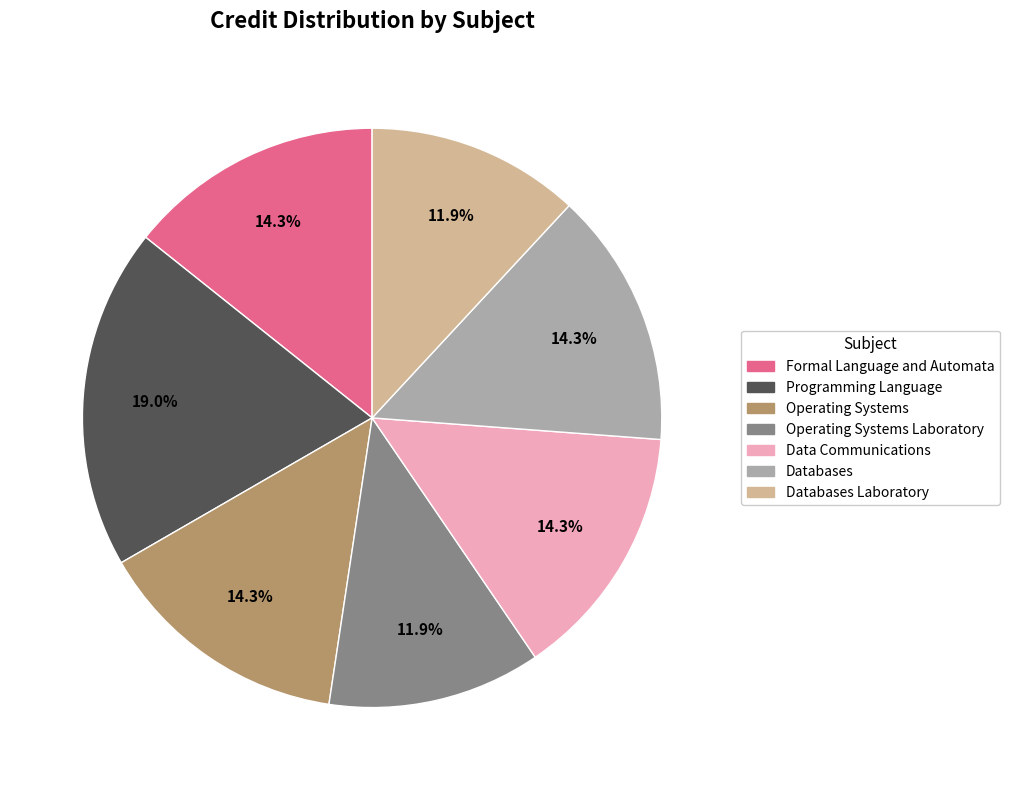

To the nearest percent, what is the average slice percentage?

14%